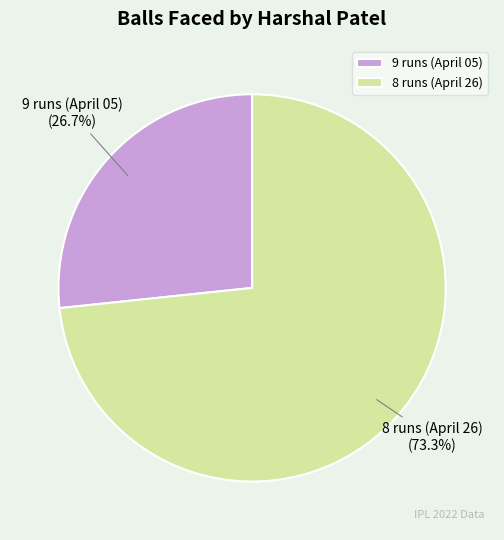

To the nearest percent, what portion does 9 runs (April 05) represent?

27%